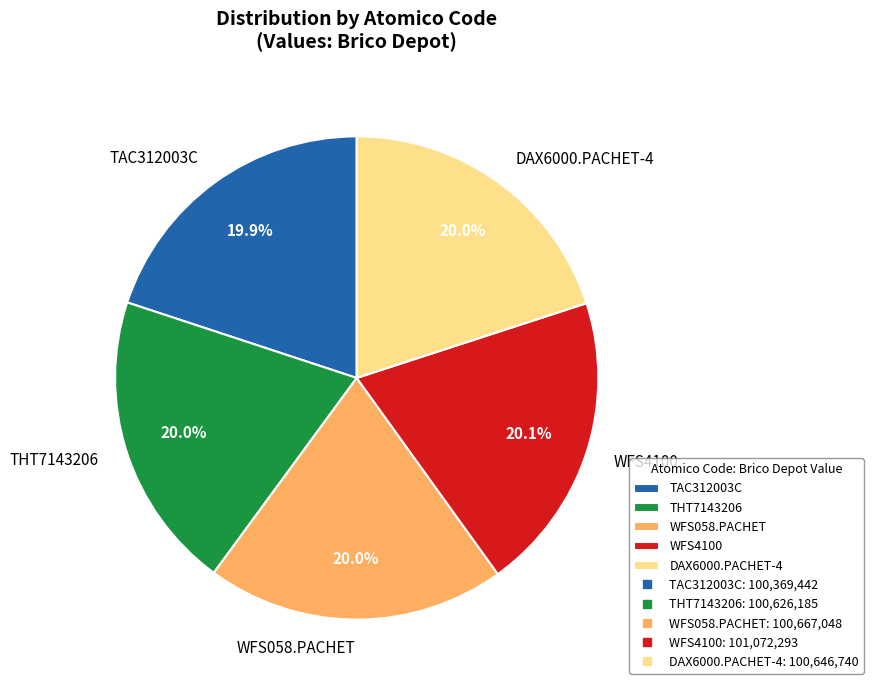

To the nearest percent, what percentage of the pie is TAC312003C?

20%